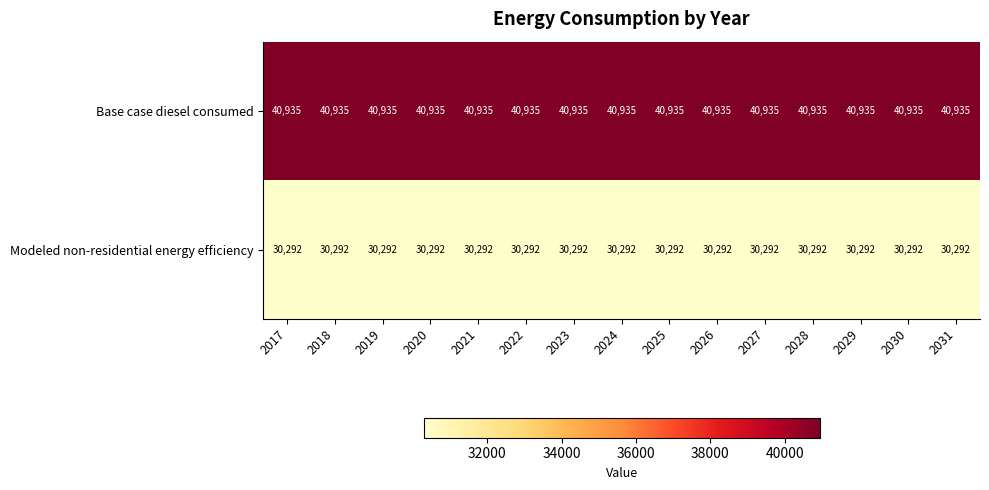

What is the spread (max minus min) of values at 2021?

10643